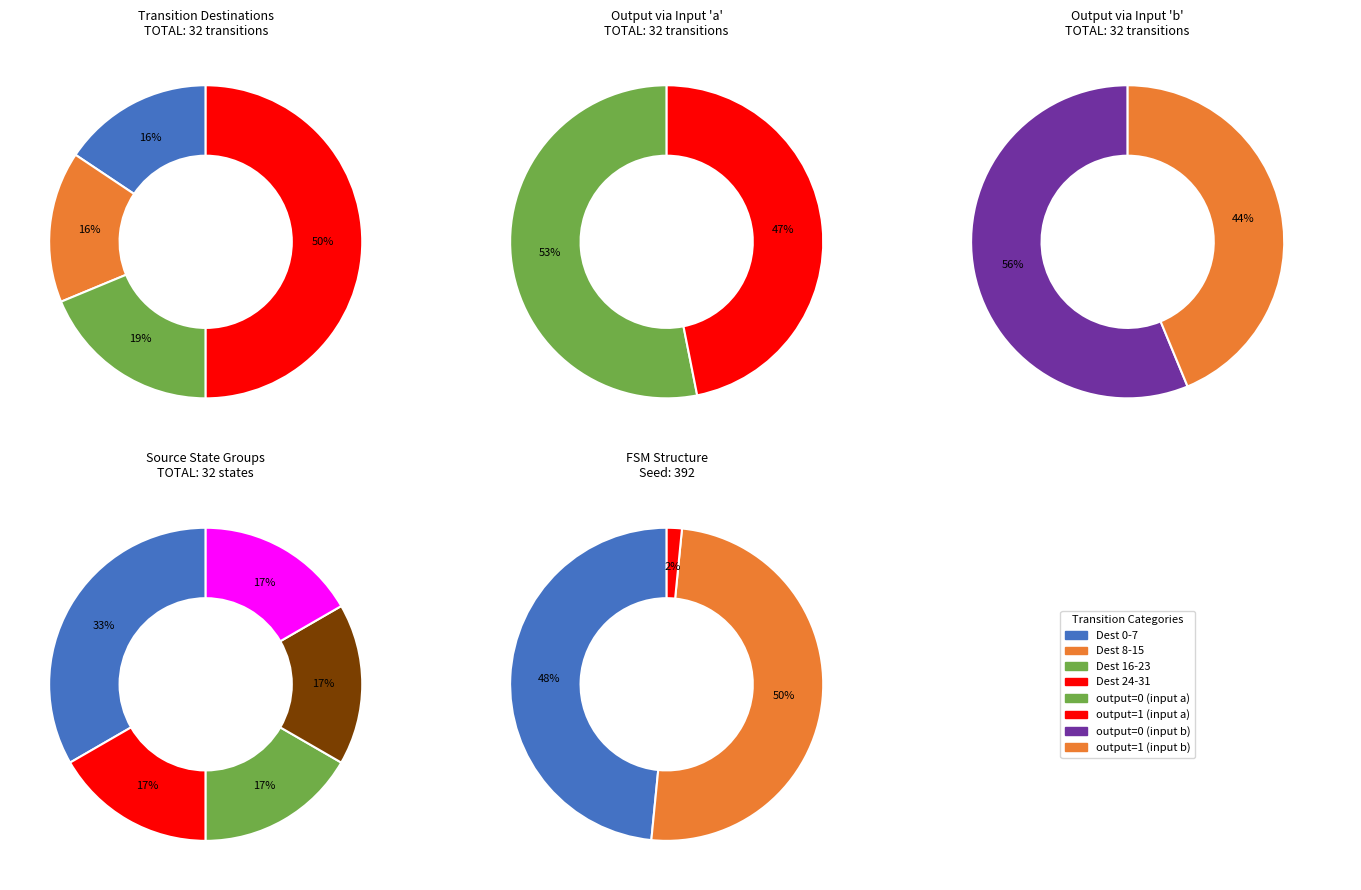

To the nearest percent, what portion does 2 represent?

17%